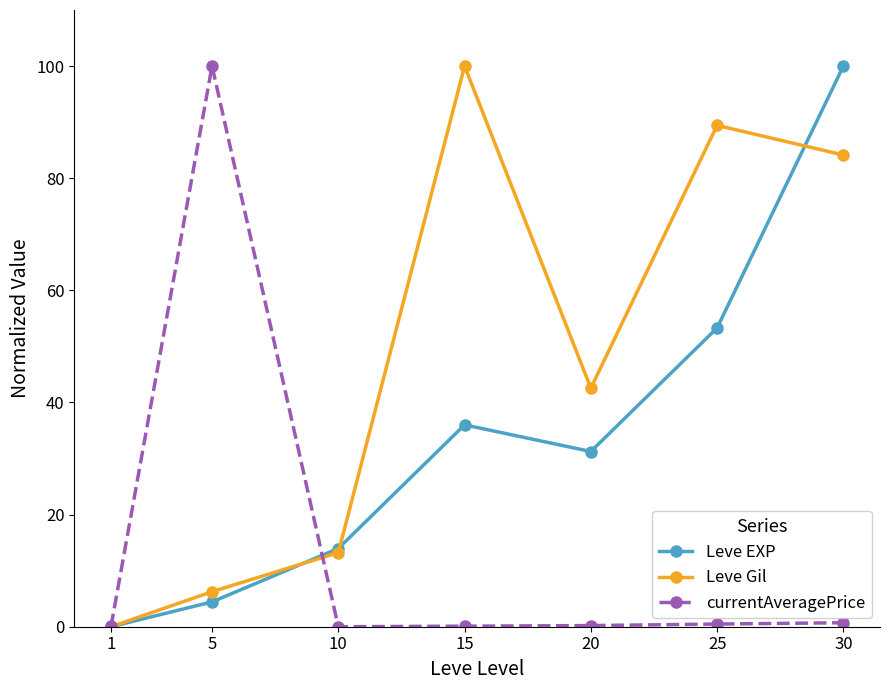

Which series changed the most between 10 and 30?

Leve EXP